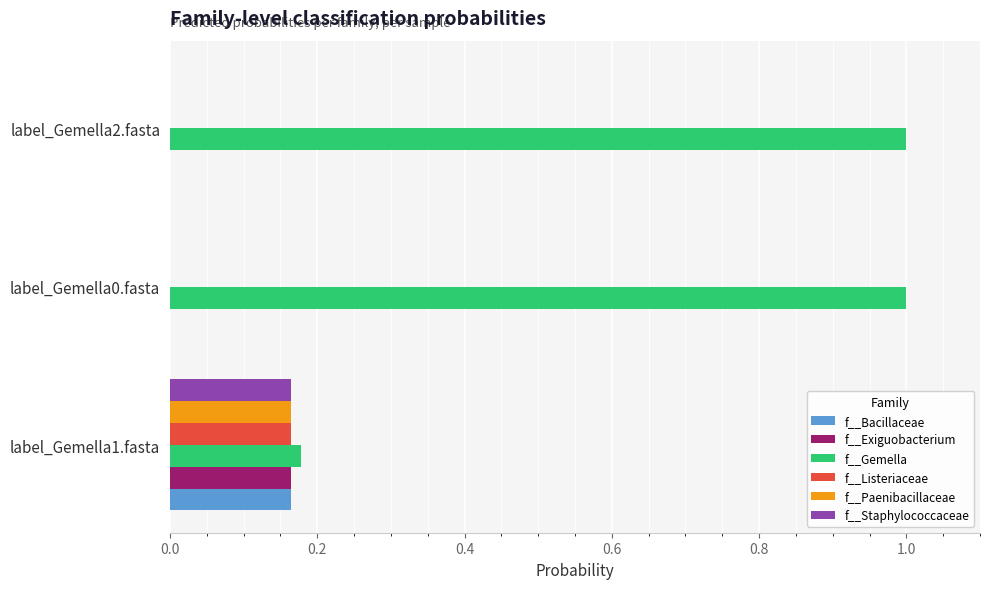

How many data points does each series have?

3